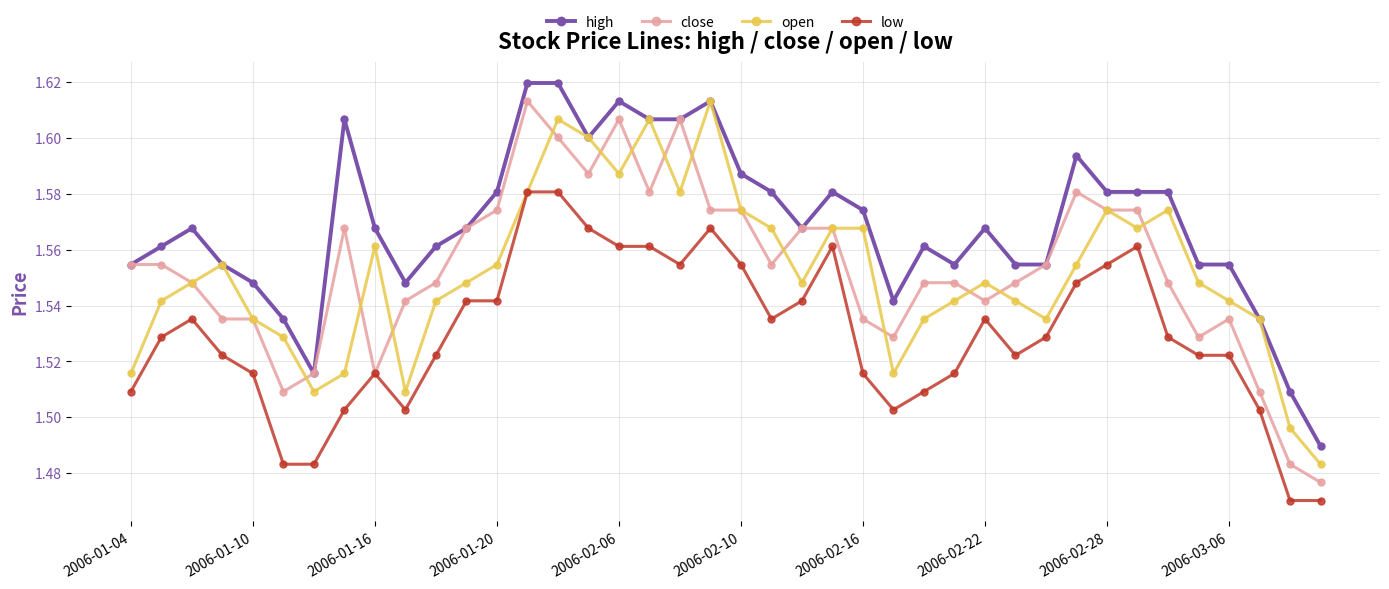

Count the low values in the range 1 to 2.

40